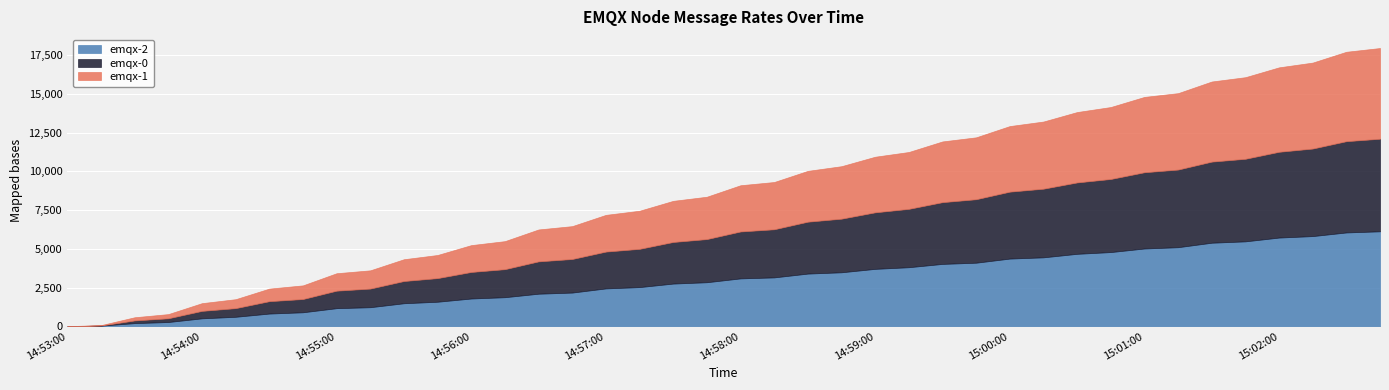

How many data points in emqx-1 are less than 2985?

20